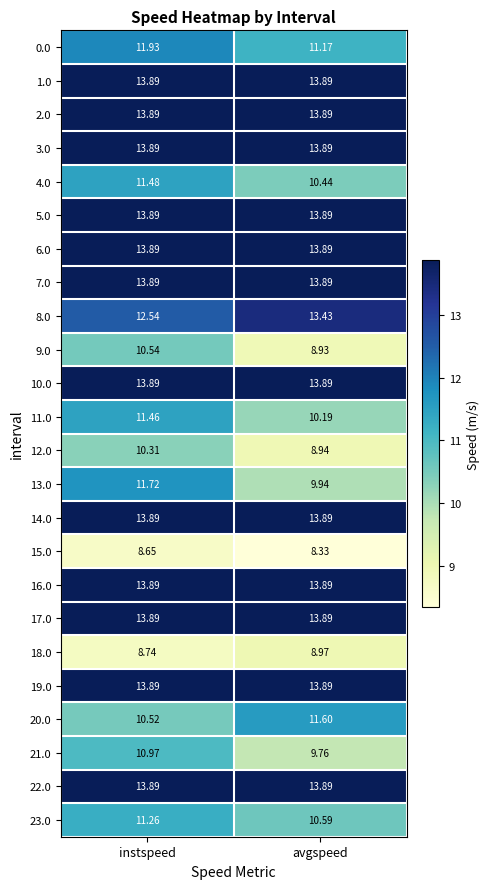

Which category has the lowest value in the 20.0 series?

instspeed